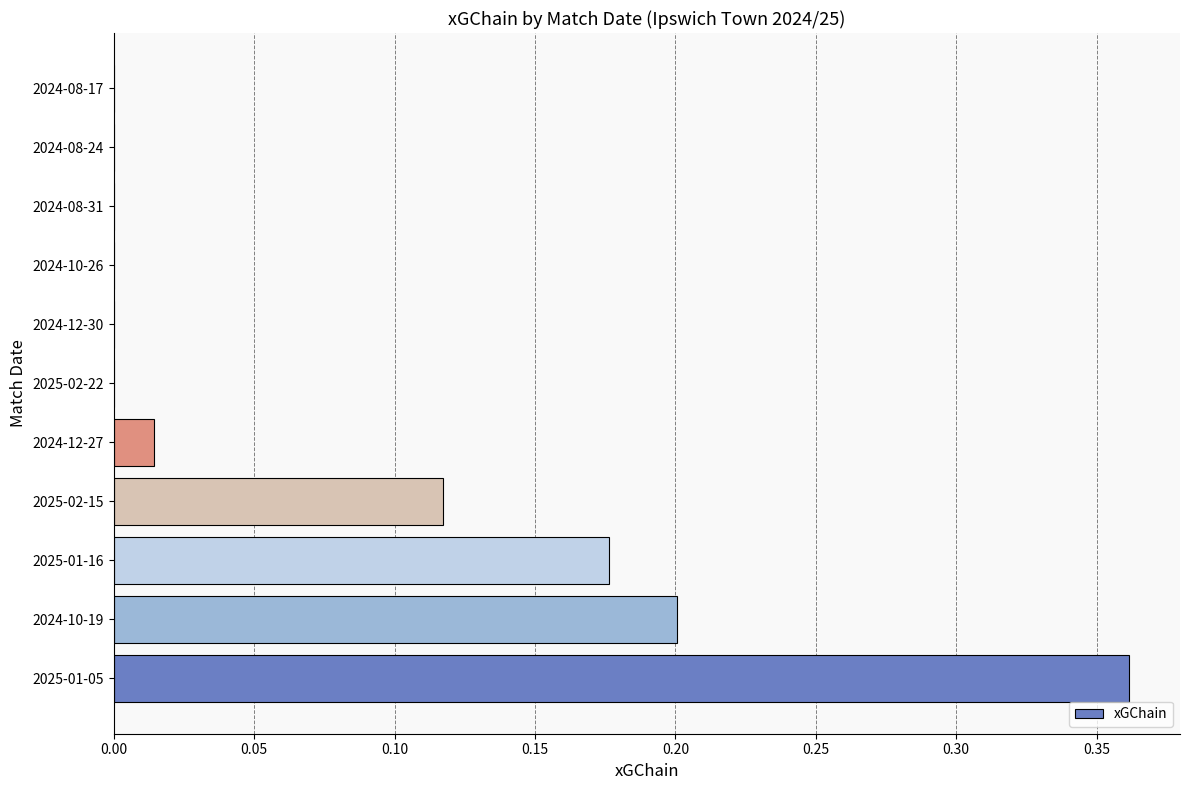

What is the sum of all values?

0.9